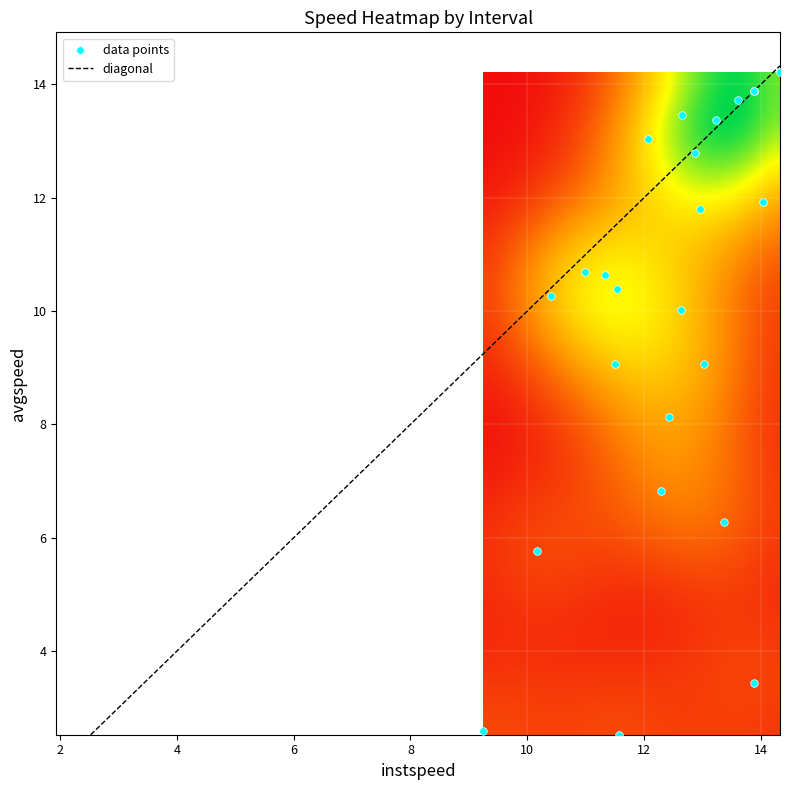

What Y value in the scatter plot is closest to 8?

8.1